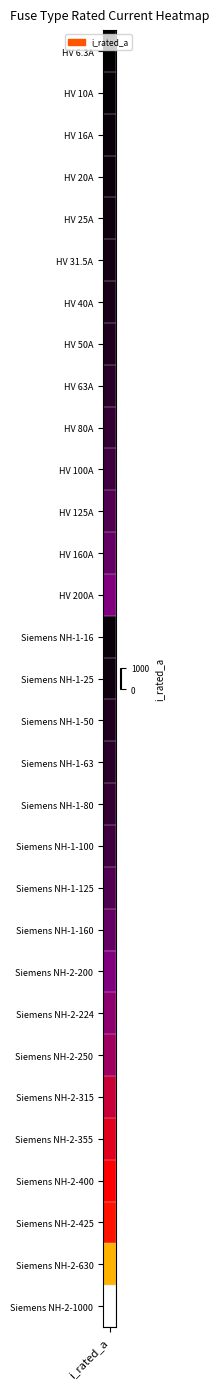

What is the difference between the maximum and minimum values?

993.7